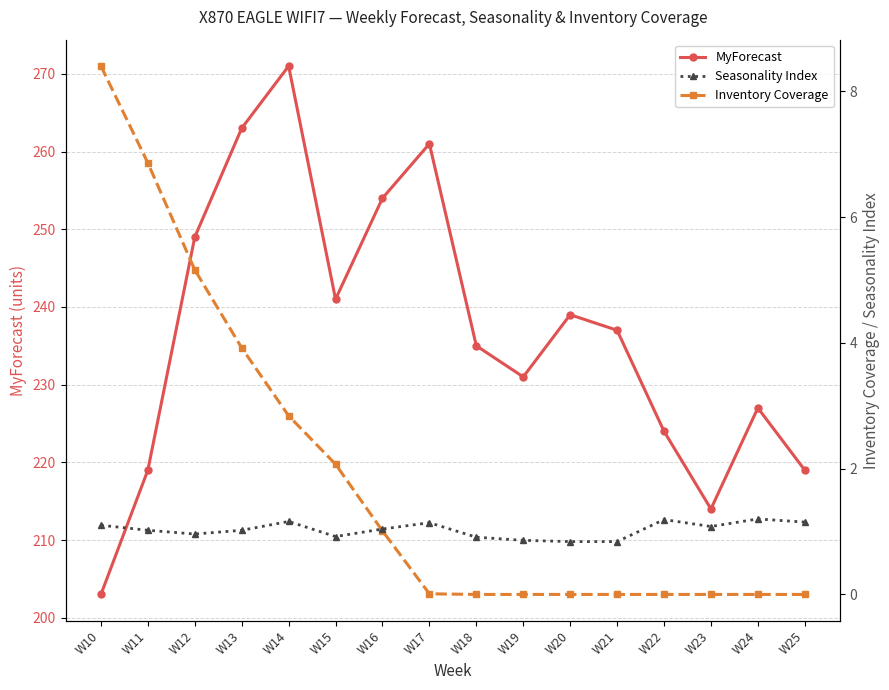

Where does the Seasonality Index series first go above 1?

W10